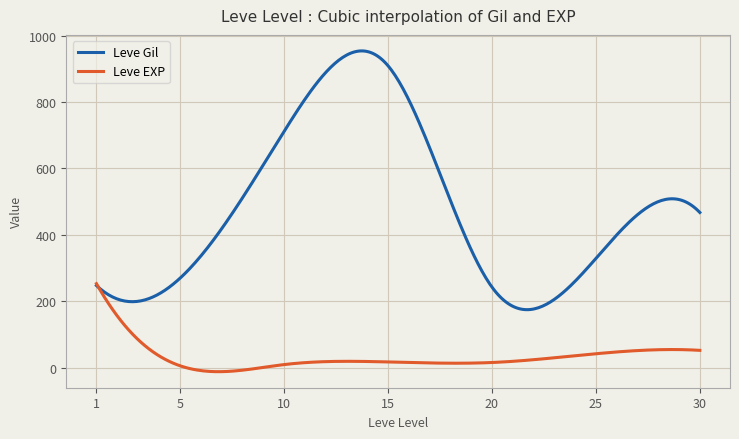

Which series has the widest spread of values?

Leve Gil